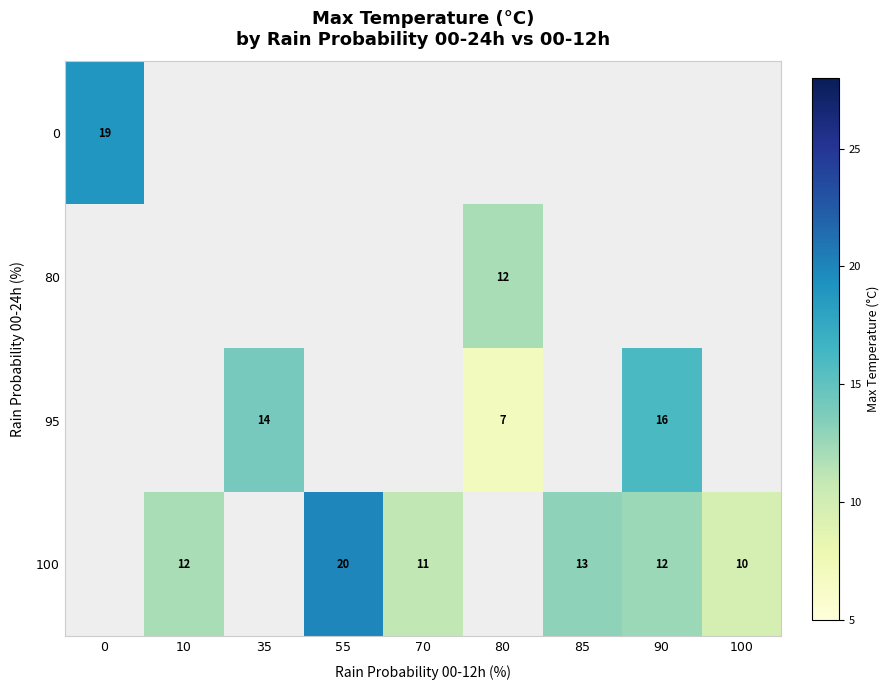

The value of 100 at 90 is 12. True or false?

True